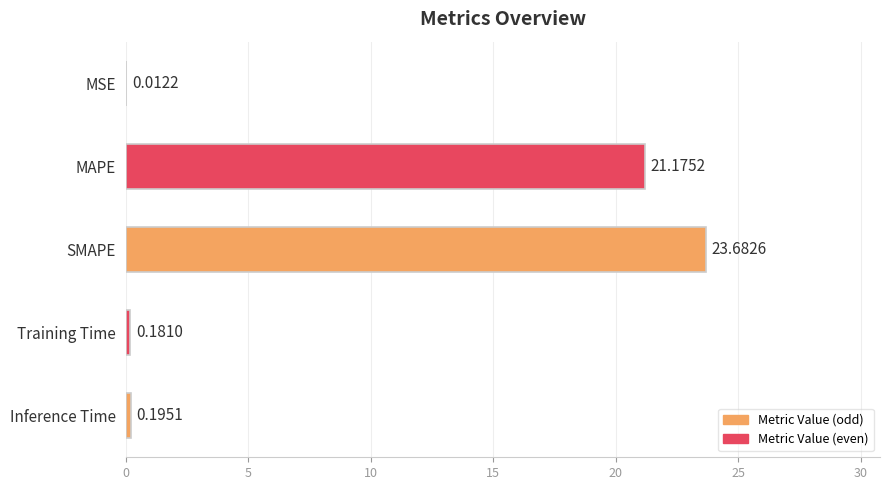

What is the sum of the values at Training Time and MAPE?

21.4